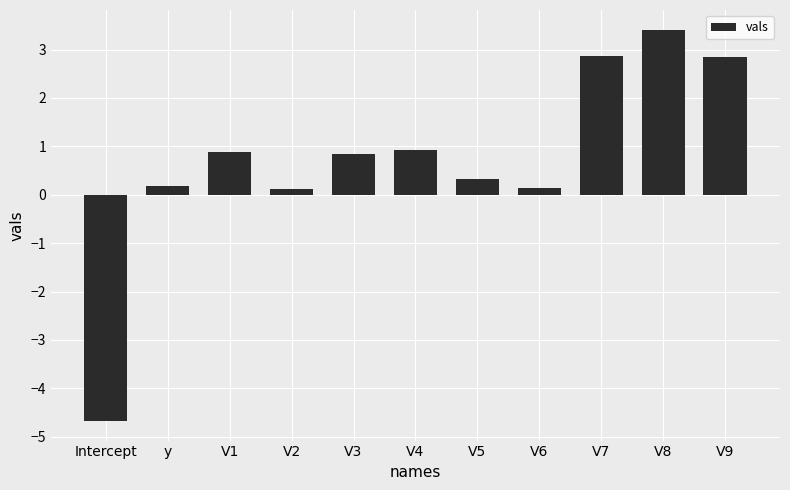

Which label corresponds to the largest value in the chart?

V8